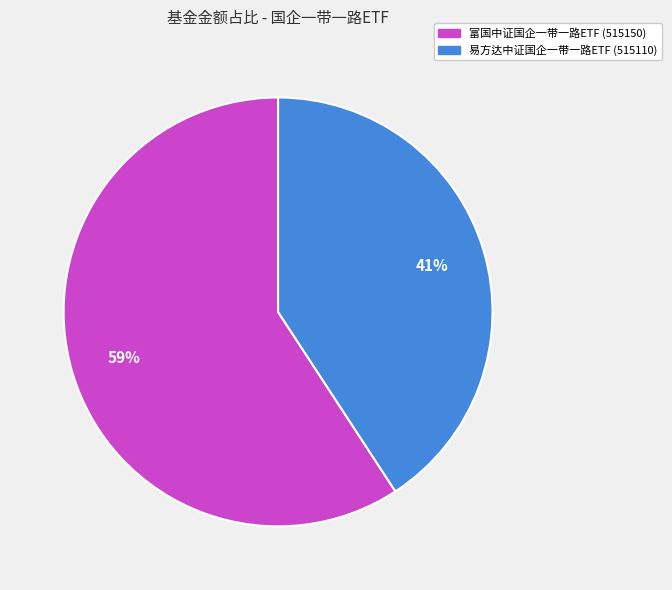

To the nearest percent, what portion does 易方达中证国企一带一路ETF (515110) represent?

41%